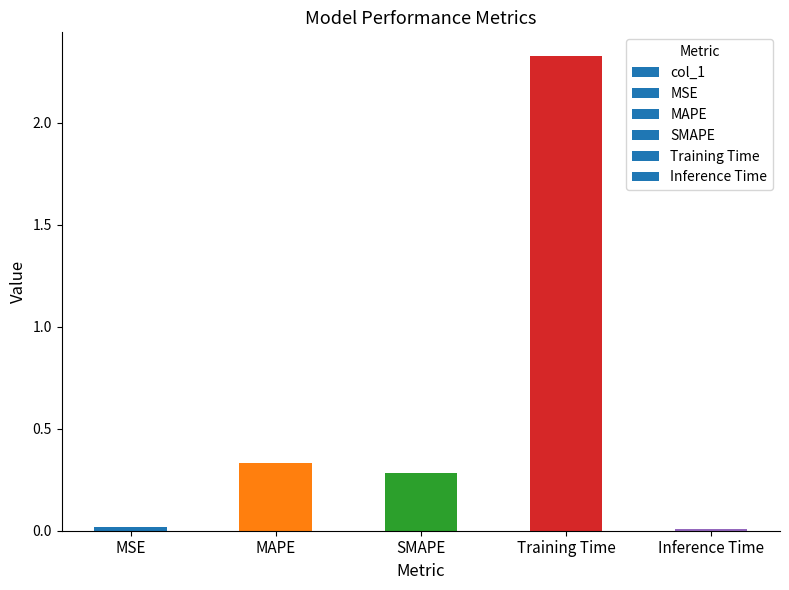

The chart shows a value of 0.0 at MSE. True or false?

True